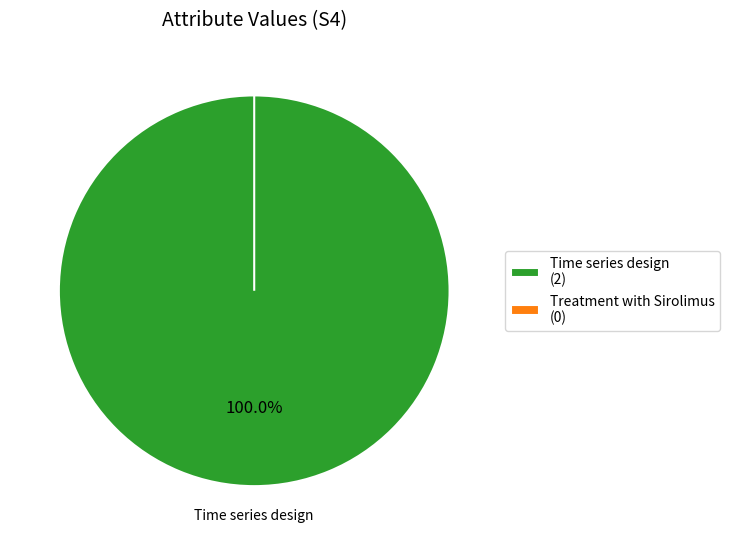

To the nearest percent, what percentage of the pie is Time series design?

100%